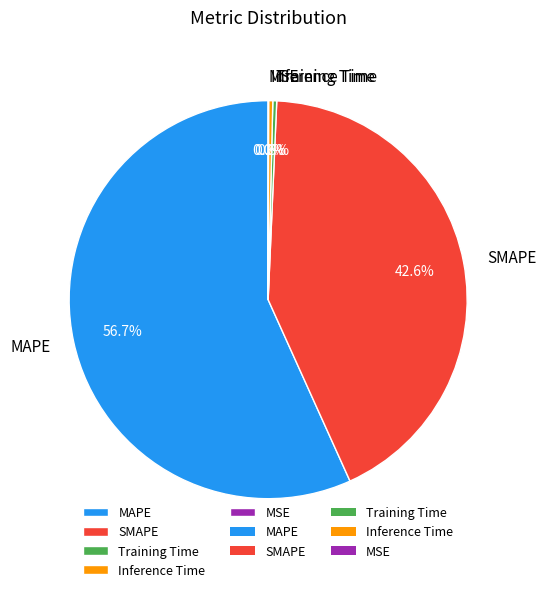

What is the total percentage of MAPE and Training Time?

57.1%